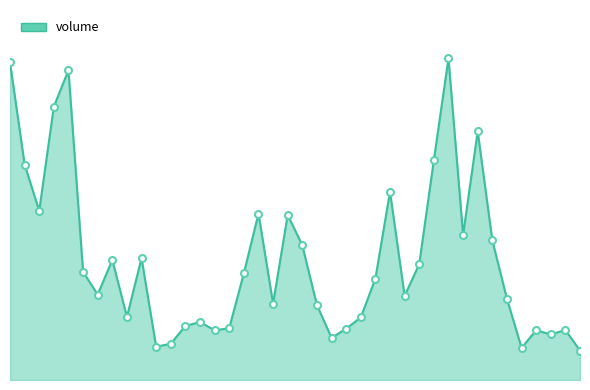

List the labels in order of value, largest first.

2025-10-18 16:30:00, 2025-10-18 09:00:00, 2025-10-18 10:00:00, 2025-10-18 09:45:00, 2025-10-18 17:00:00, 2025-10-18 16:15:00, 2025-10-18 09:15:00, 2025-10-18 15:30:00, 2025-10-18 09:30:00, 2025-10-18 13:15:00, 2025-10-18 13:45:00, 2025-10-18 16:45:00, 2025-10-18 17:15:00, 2025-10-18 14:00:00, 2025-10-18 11:15:00, 2025-10-18 10:45:00, 2025-10-18 16:00:00, 2025-10-18 10:15:00, 2025-10-18 13:00:00, 2025-10-18 15:15:00, 2025-10-18 10:30:00, 2025-10-18 15:45:00, 2025-10-18 17:30:00, 2025-10-18 13:30:00, 2025-10-18 14:15:00, 2025-10-18 11:00:00, 2025-10-18 15:00:00, 2025-10-18 12:15:00, 2025-10-18 12:00:00, 2025-10-18 12:45:00, 2025-10-18 14:45:00, 2025-10-18 18:30:00, 2025-10-18 18:00:00, 2025-10-18 12:30:00, 2025-10-18 18:15:00, 2025-10-18 14:30:00, 2025-10-18 11:45:00, 2025-10-18 11:30:00, 2025-10-18 17:45:00, 2025-10-18 18:45:00